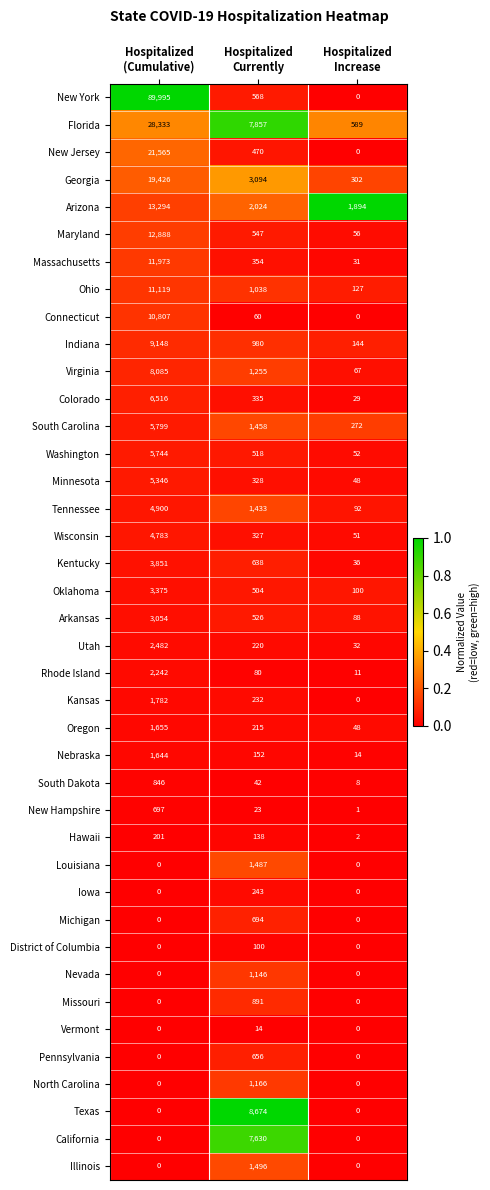

What is the maximum value shown in the chart?

89995